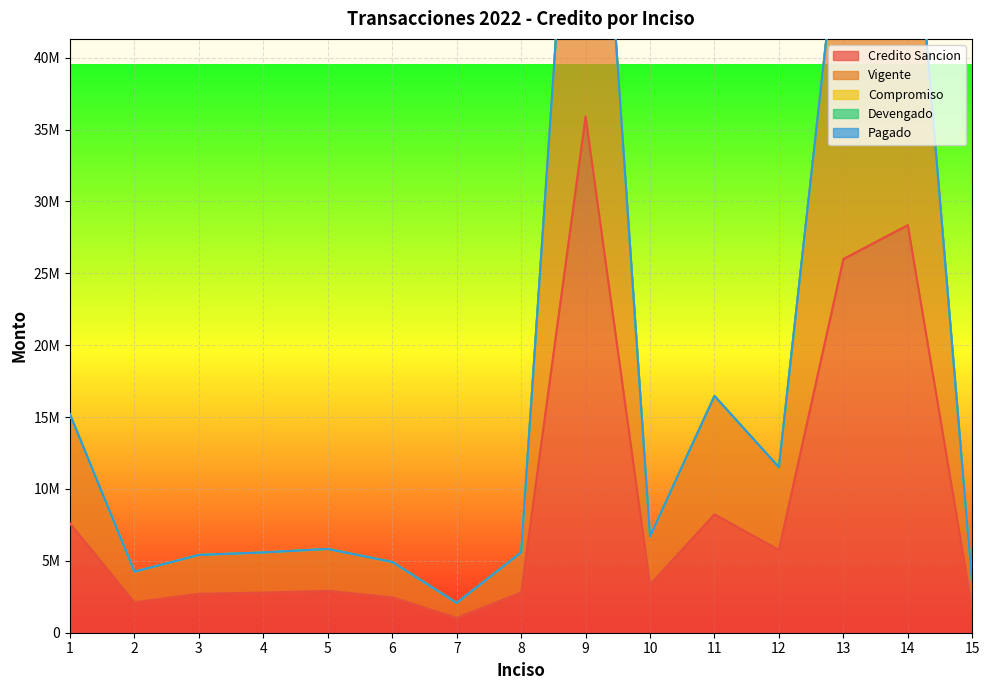

What is the minimum value for Vigente?

1037247